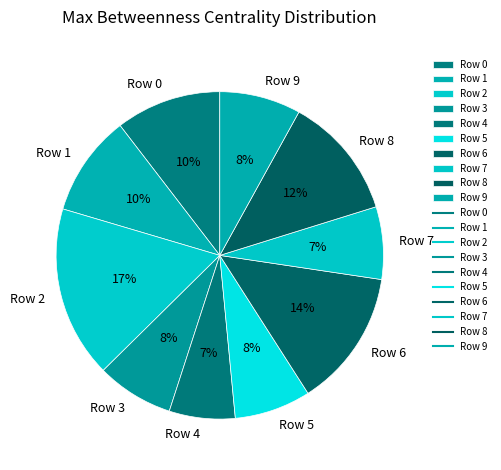

To the nearest percent, what percentage of the pie is Row 7?

7%